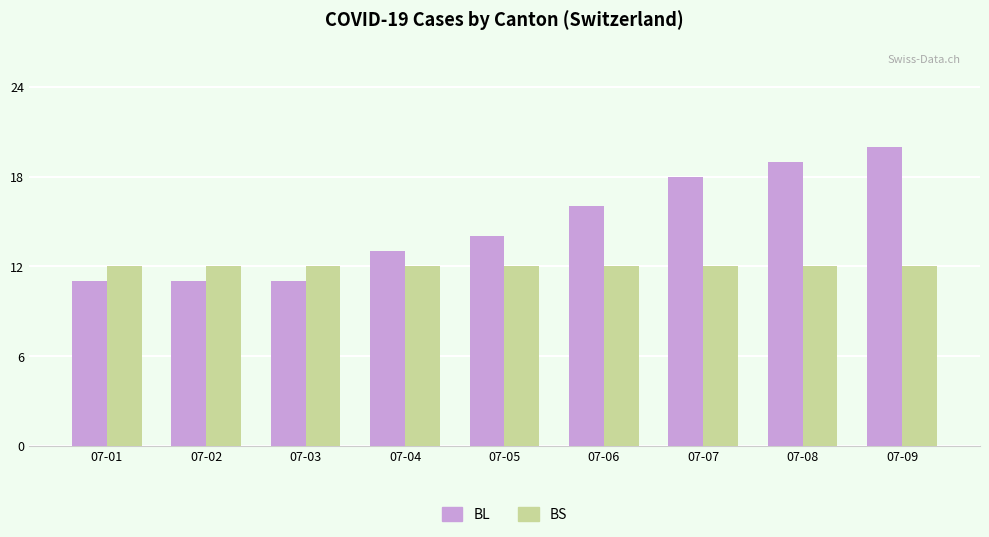

Rank the series by their maximum value, from highest to lowest.

BL, BS